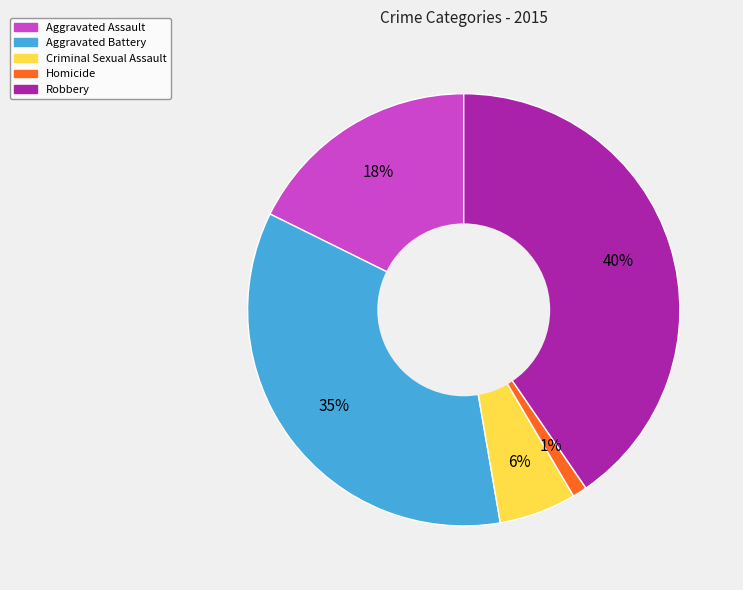

Between Aggravated Battery and Criminal Sexual Assault, which is larger?

Aggravated Battery